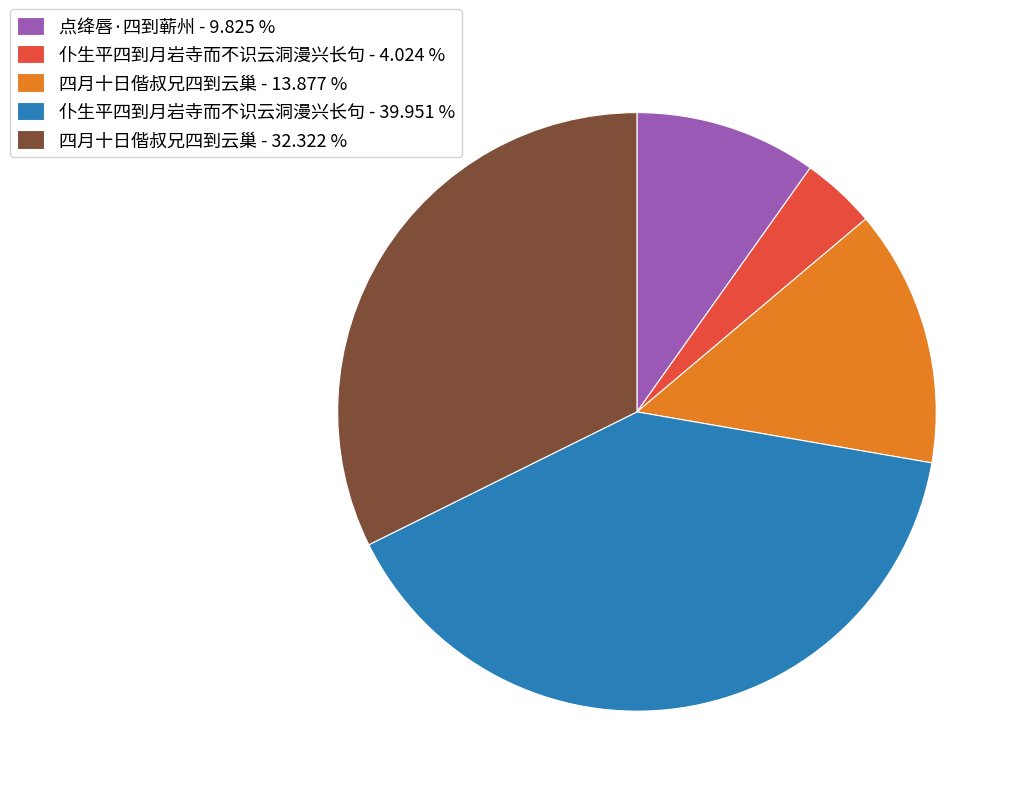

Rank the categories by value from highest to lowest.

仆生平四到月岩寺而不识云洞漫兴长句 - 39.951 %, 四月十日偕叔兄四到云巢 - 32.322 %, 四月十日偕叔兄四到云巢 - 13.877 %, 点绛唇·四到蕲州 - 9.825 %, 仆生平四到月岩寺而不识云洞漫兴长句 - 4.024 %